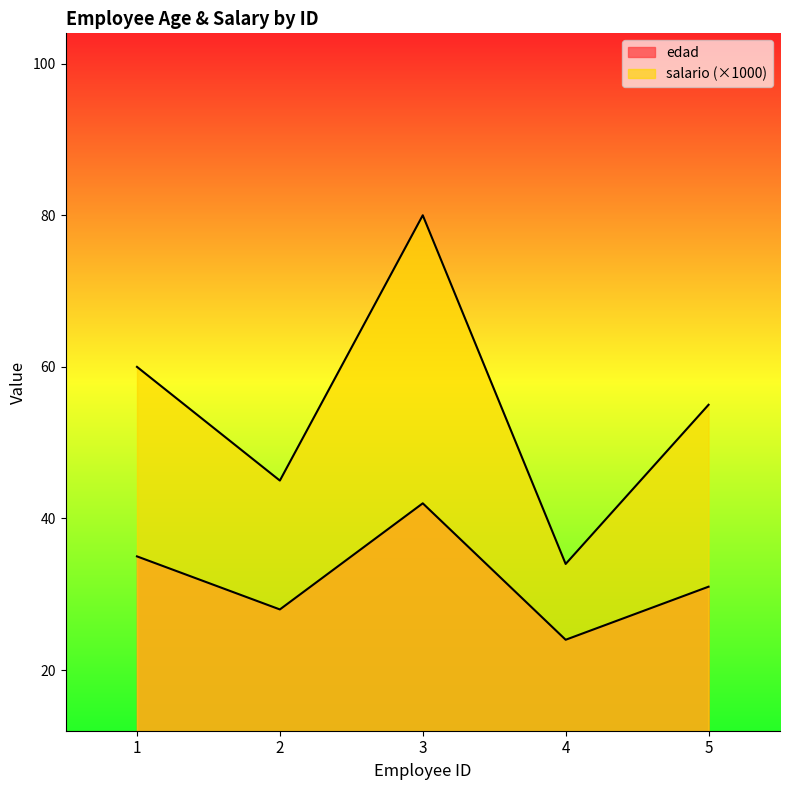

How many interior local peaks does the salario series have?

1